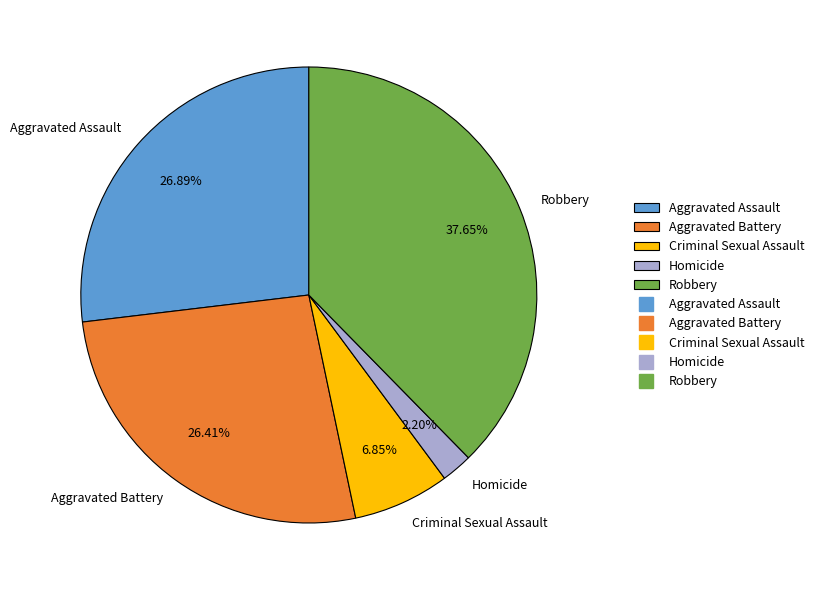

How much of the chart is everything except Criminal Sexual Assault?

93.2%